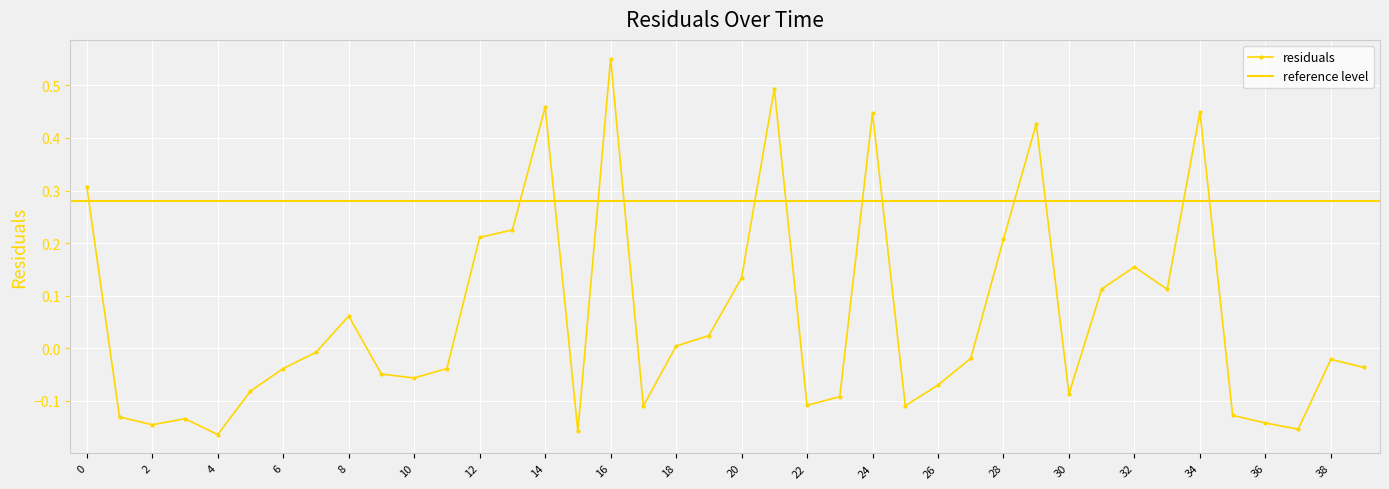

Does the chart display data point markers on the line(s)?

Yes